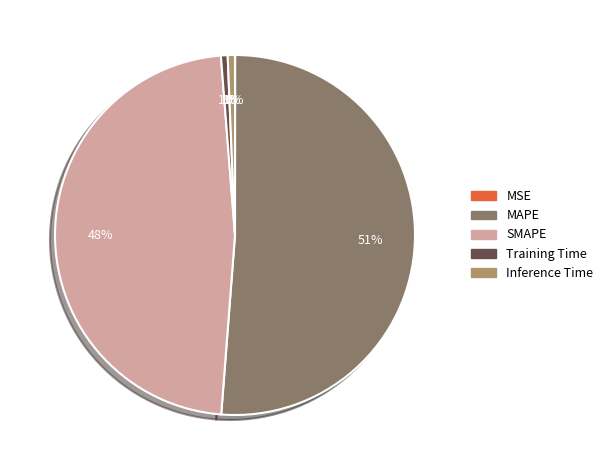

What percentage is the SMAPE slice, to the nearest percent?

48%